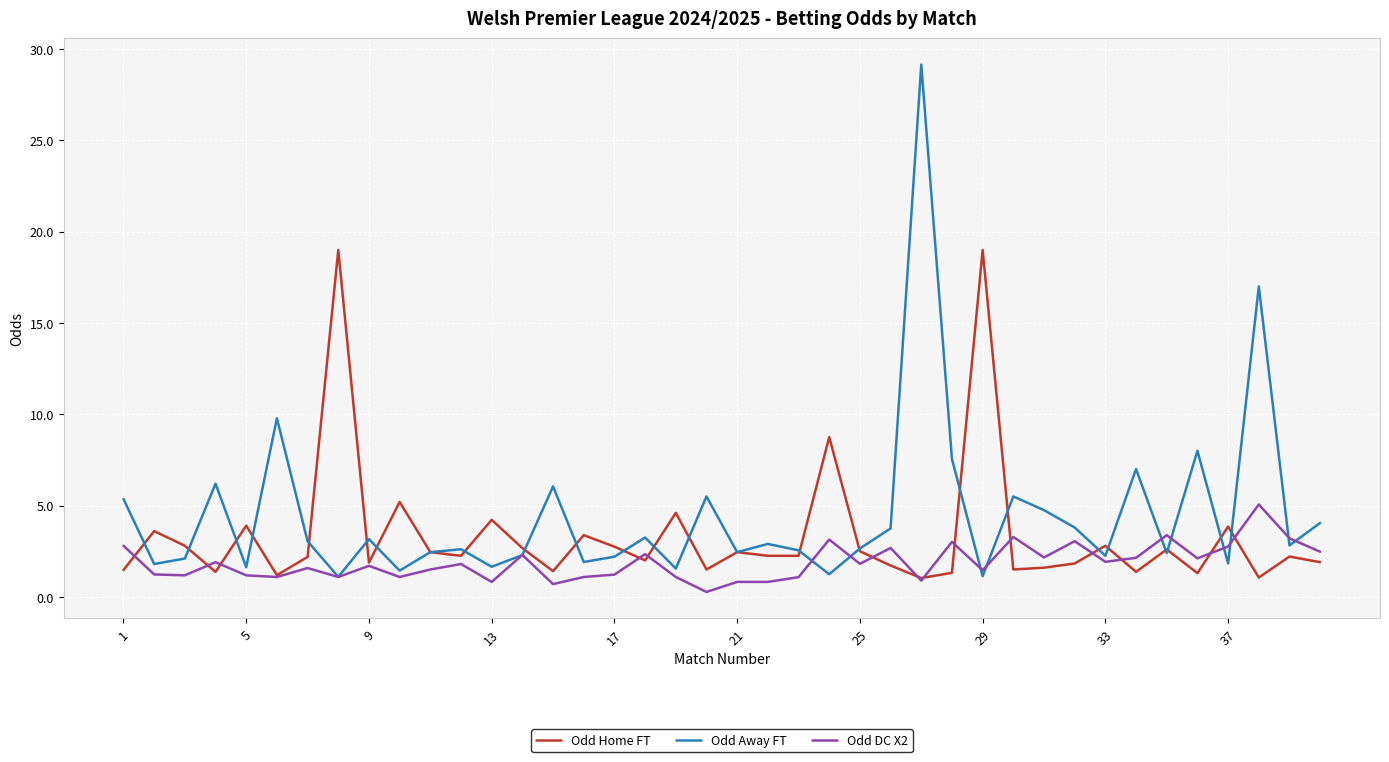

List the series in order of their overall mean, highest first.

Odd Away FT, Odd Home FT, Odd DC X2